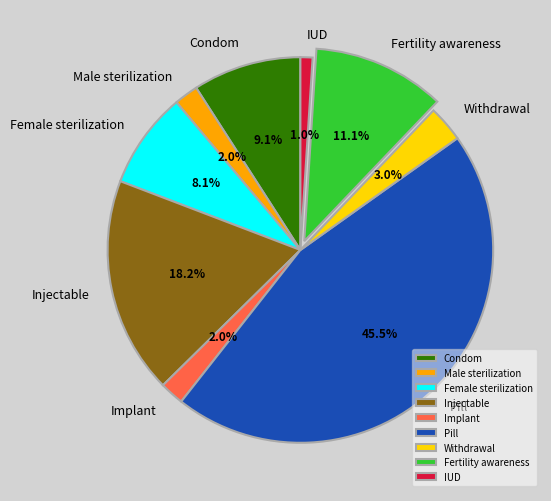

What percentage is NOT represented by IUD?

99.0%